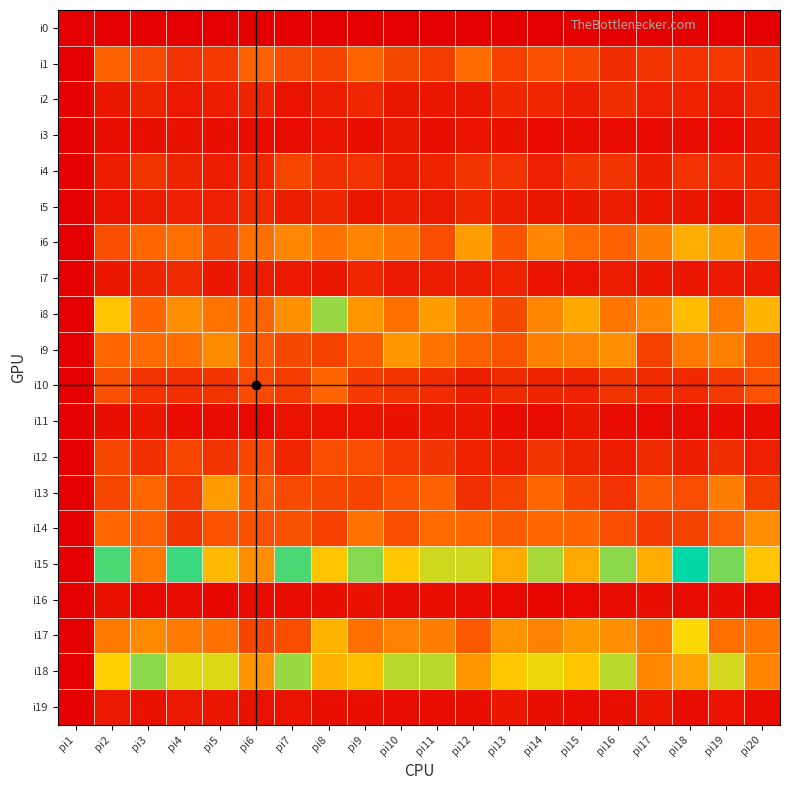

Between pi13 and pi1, which is larger?

pi13